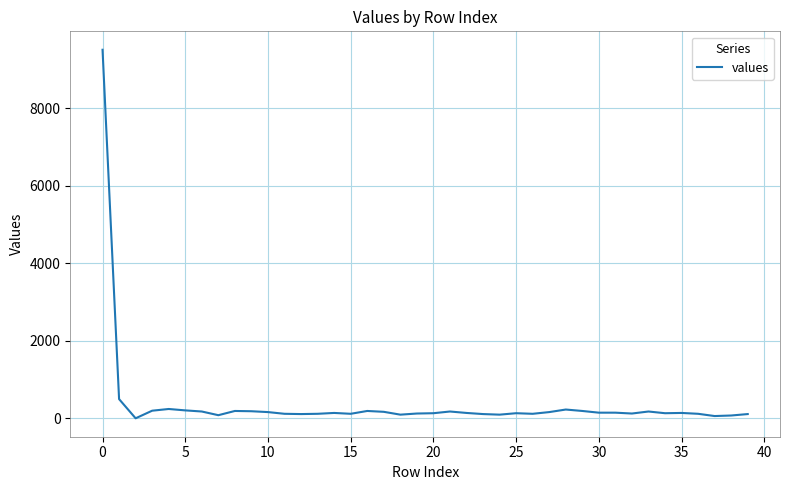

What is the difference between the maximum and minimum values?

9504